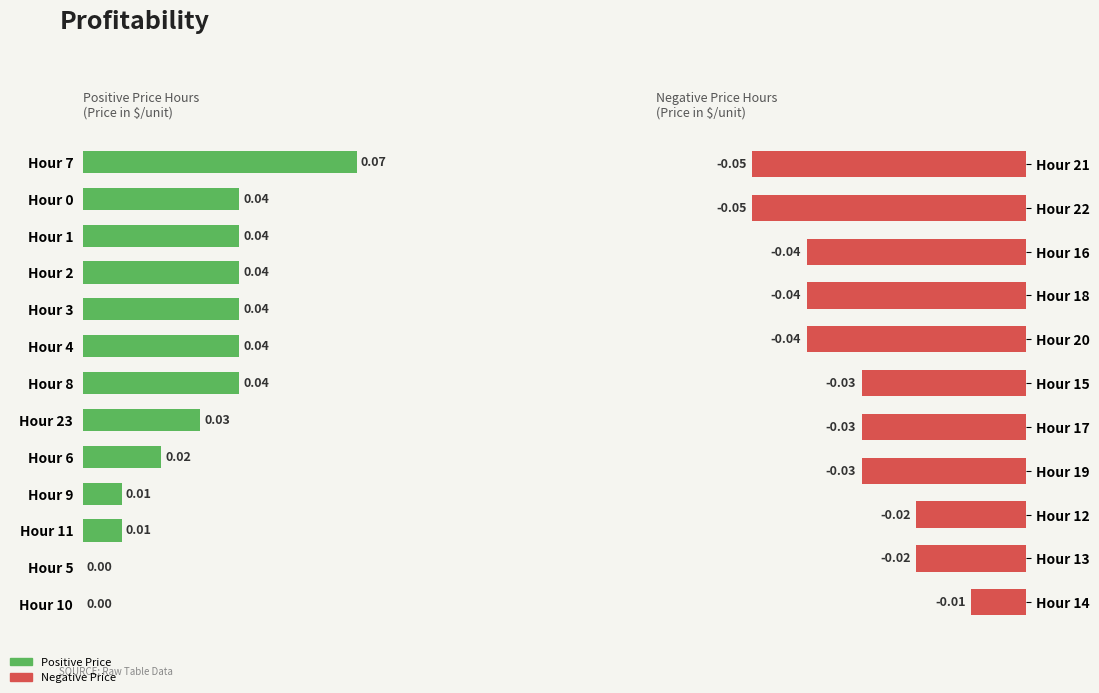

Reading left to right, transcribe all the data shown in this chart.

0.0	0.0	0.0	0.0	0.0	0.0	0.0	0.1	0.0	0.0	0.0	0.0	-0.0	-0.0	-0.0	-0.0	-0.0	-0.0	-0.0	-0.0	-0.0	-0.1	-0.1	0.0